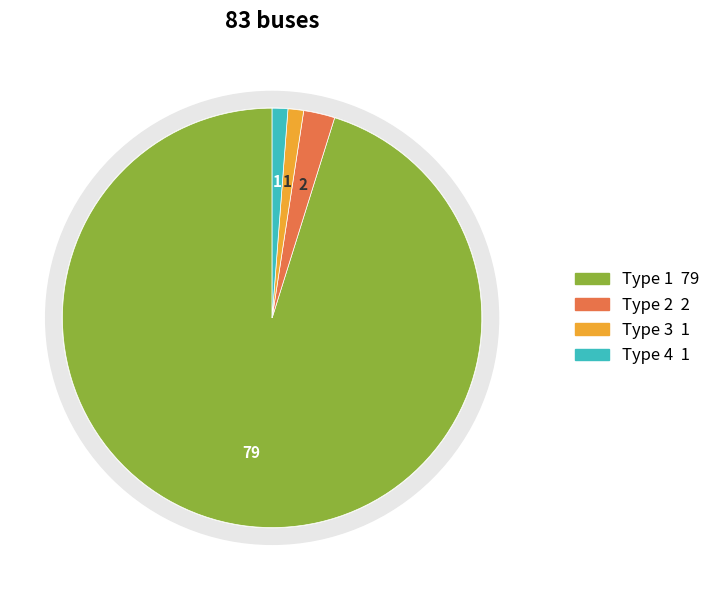

What portion of the pie excludes BUS_TYPE_1?

4.8%